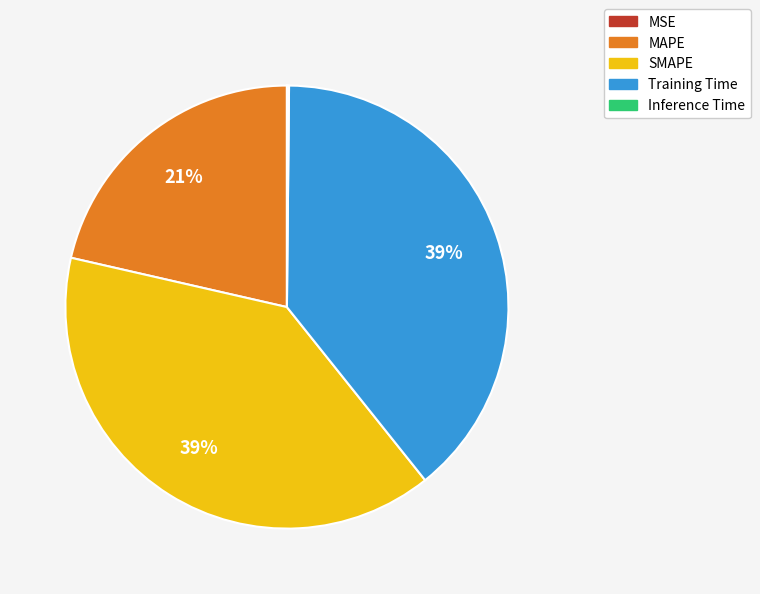

To the nearest percent, what is the difference between the Training Time and MAPE slice percentages?

18%